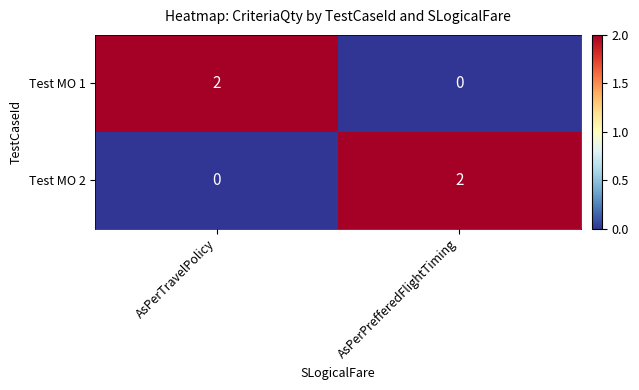

Rank the series at AsPerPrefferedFlightTiming from lowest to highest value.

Test MO 1, Test MO 2